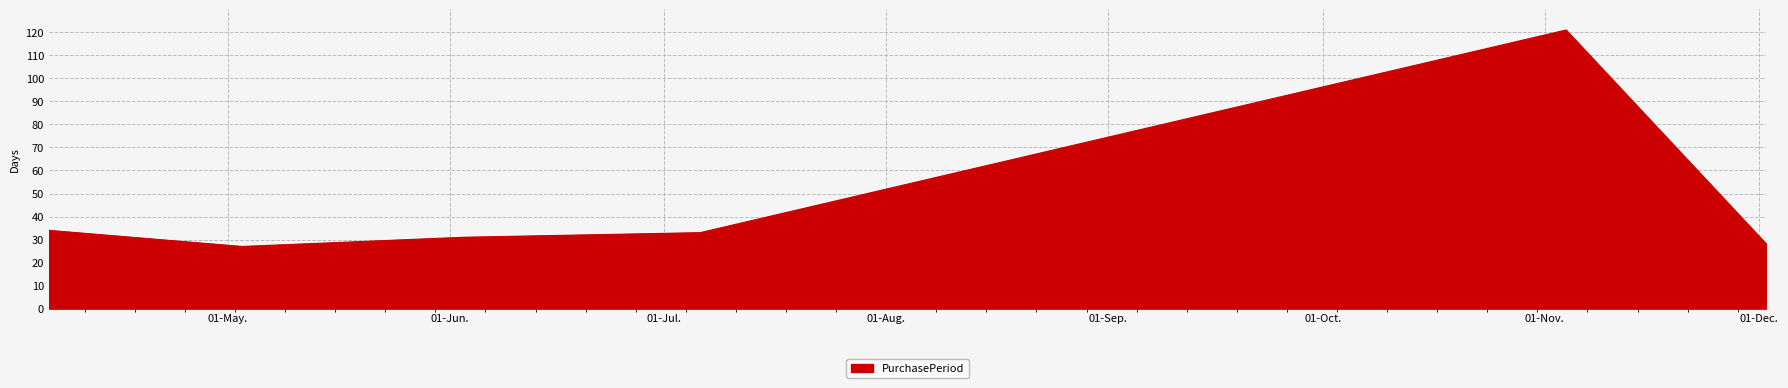

True or false: there are more than 0 points higher than both neighbors.

True